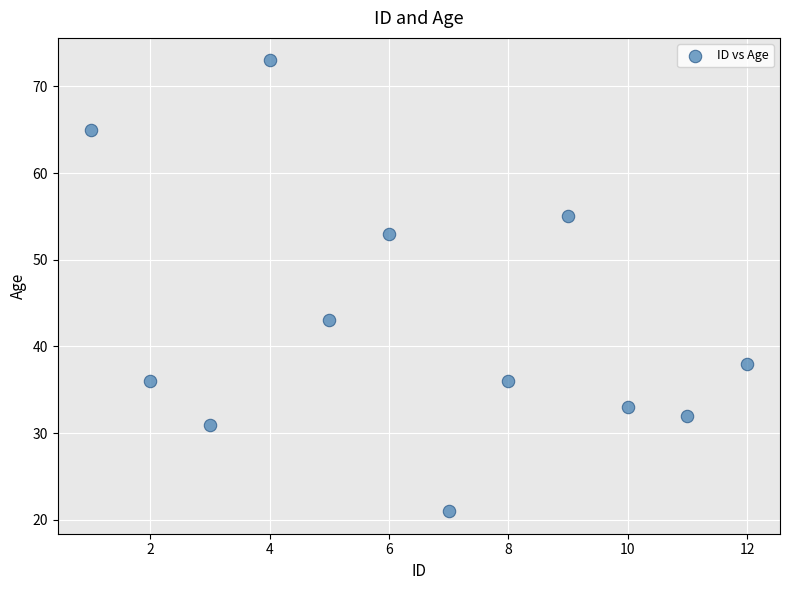

What Y value in the scatter plot is closest to 47?

43